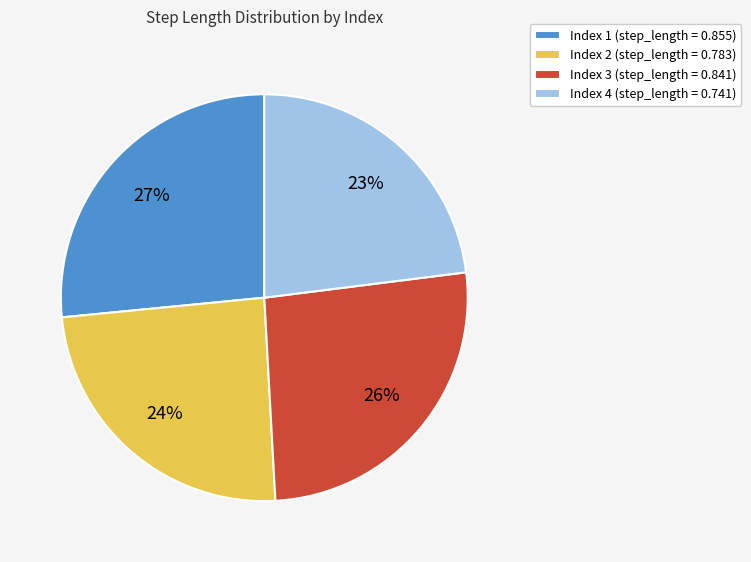

Is there a majority slice in this chart?

No